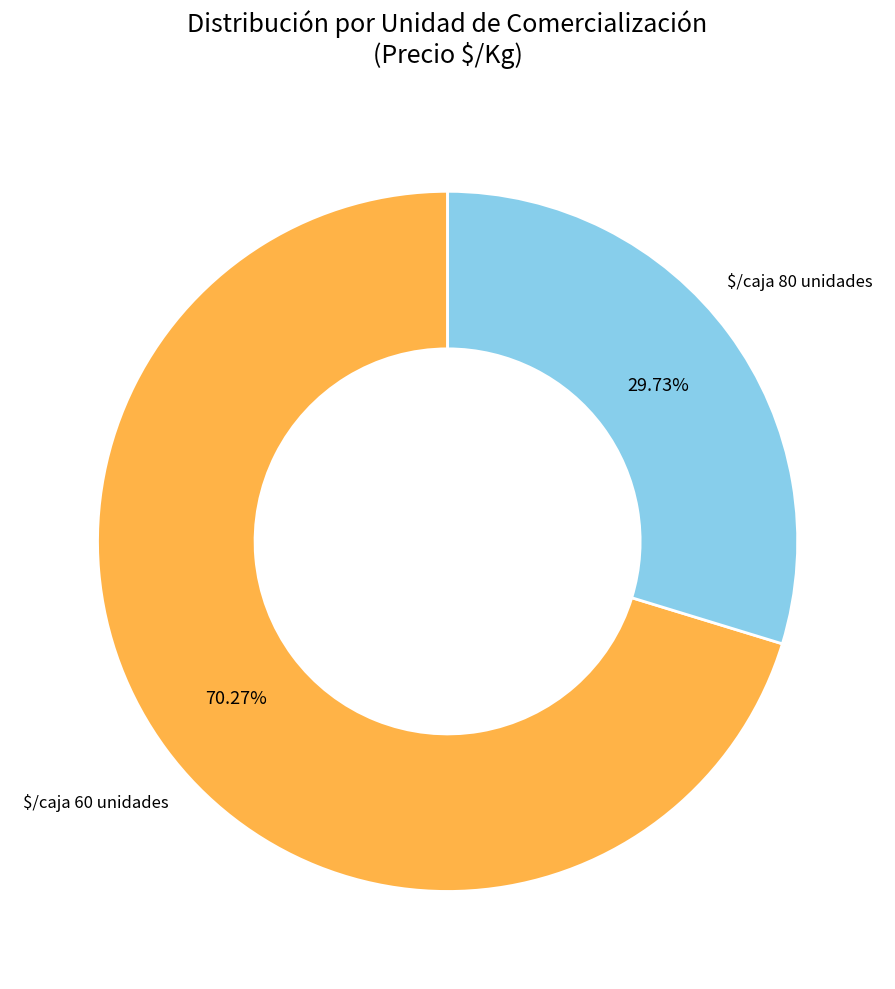

Does any single category account for the majority?

Yes